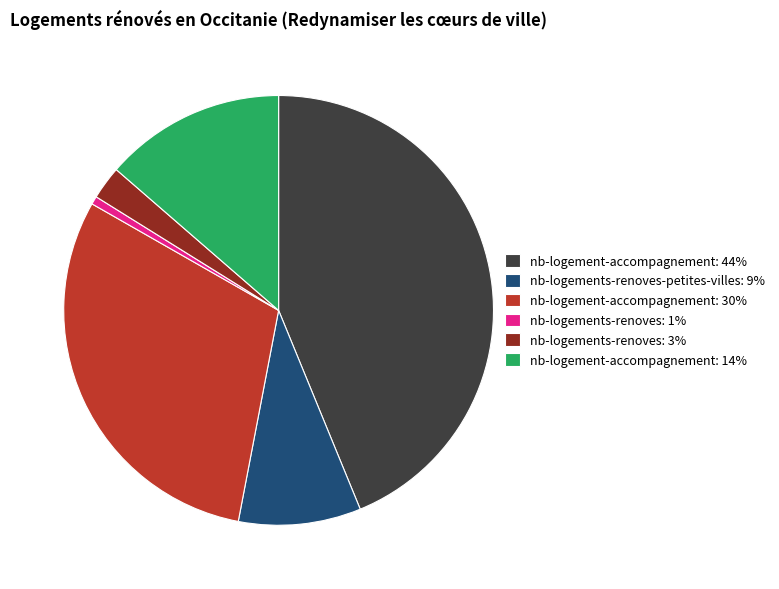

How many segments does this pie chart have?

6